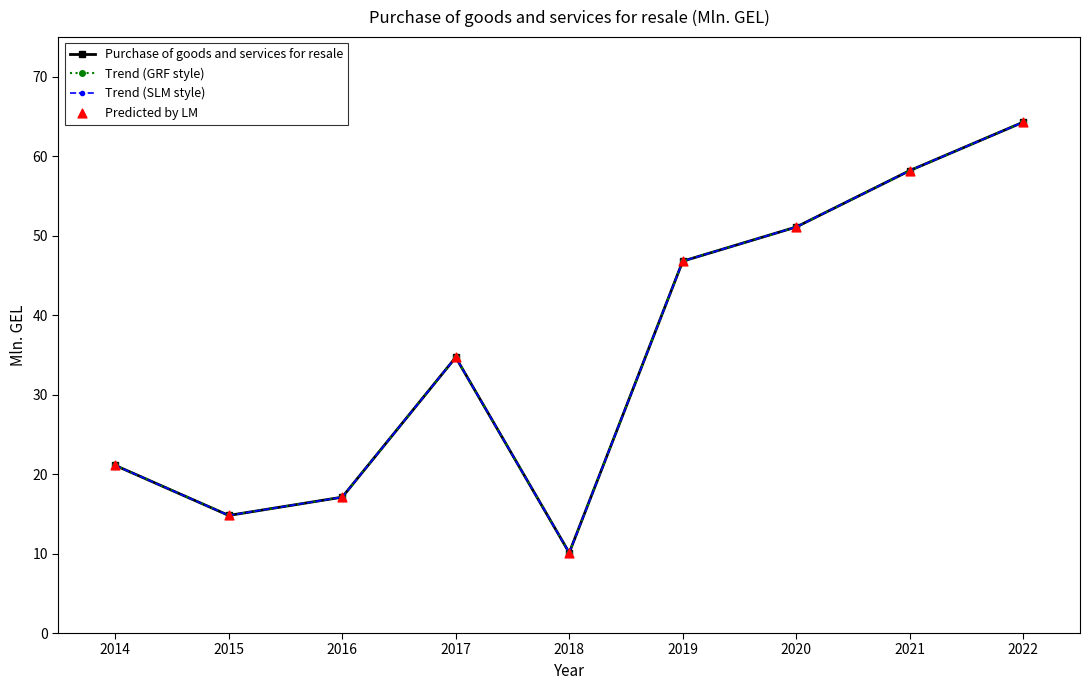

At how many categories does at least one series exceed 61?

1